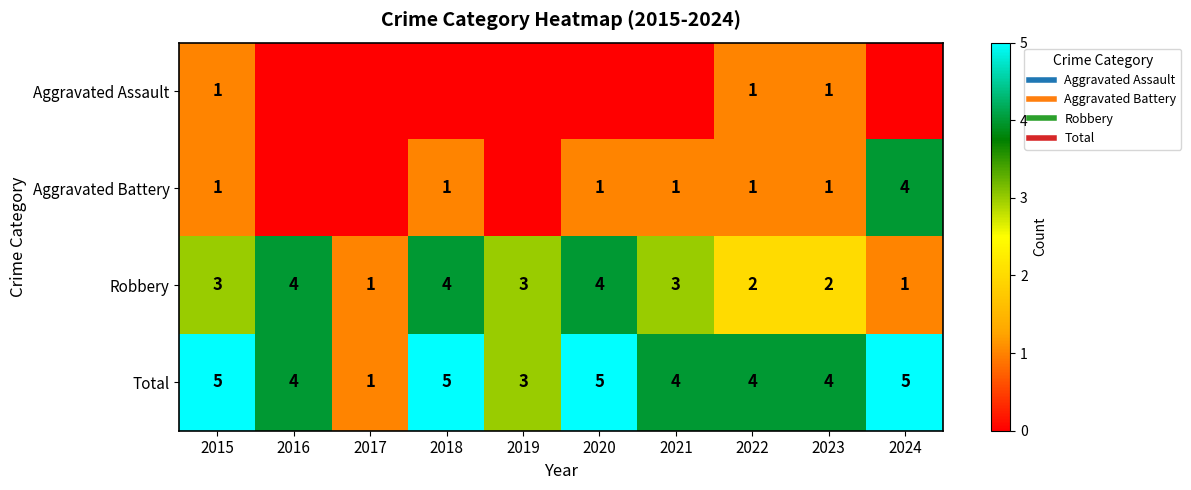

Is it true that Robbery equals 7 at 2016?

False